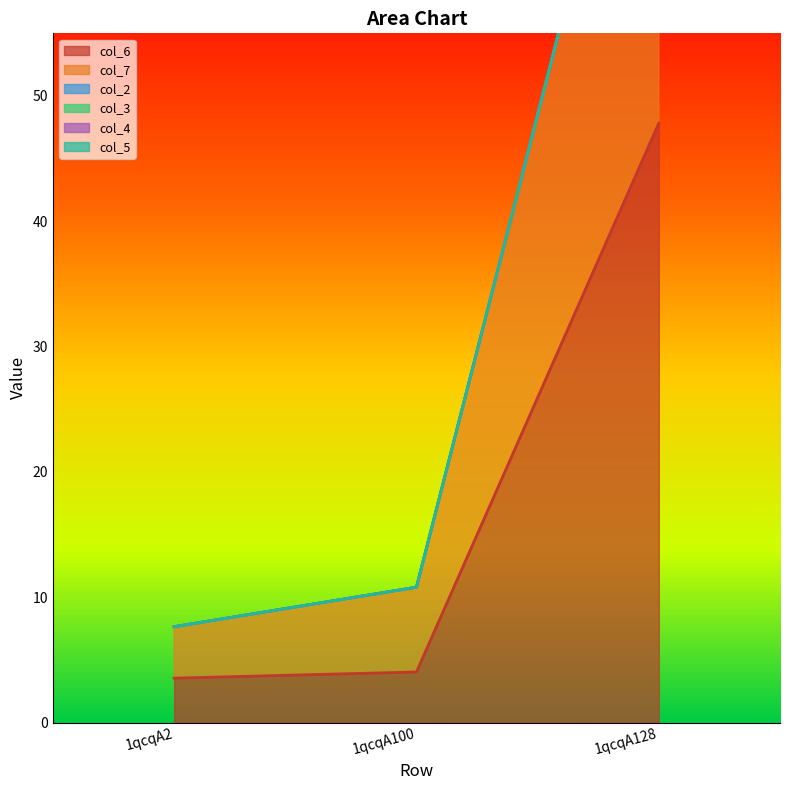

Which series has the largest total across all categories?

col_6